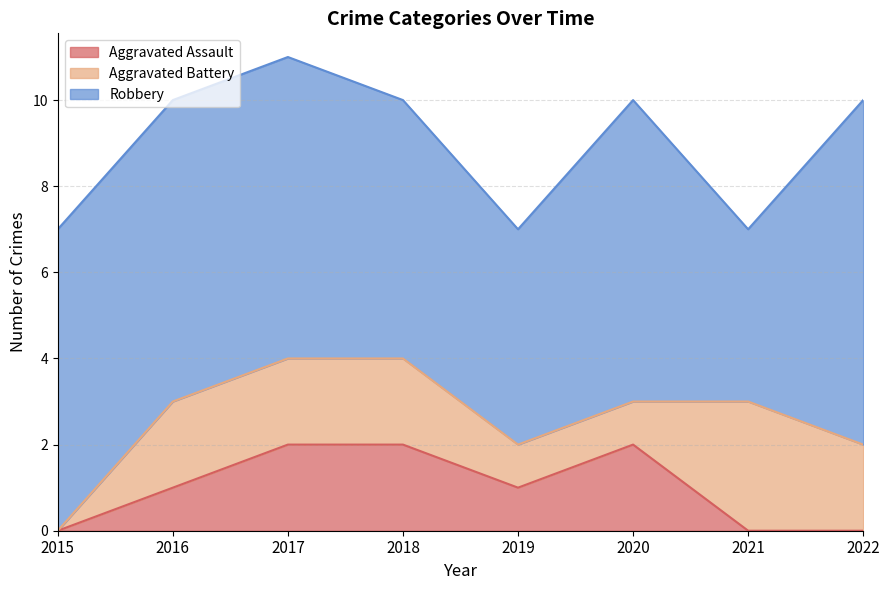

Where is the first local minimum for Aggravated Assault?

2019